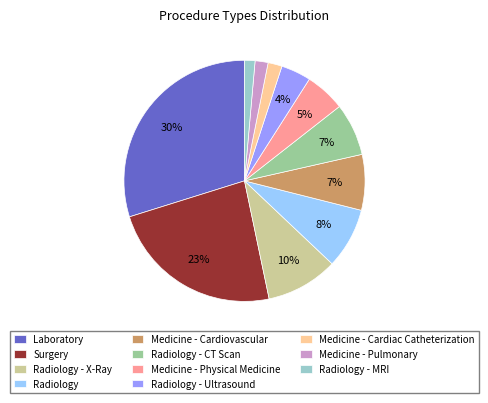

To the nearest percent, what portion does Medicine - Cardiac Catheterization represent?

2%